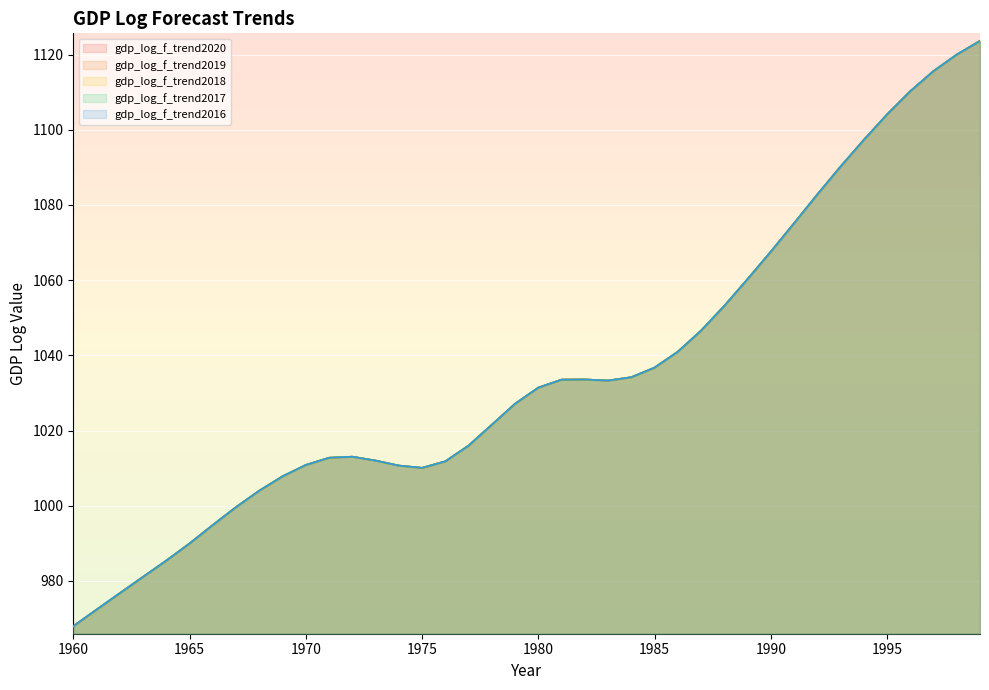

How many interior local valleys does the gdp_log_f_trend2018 series have?

2